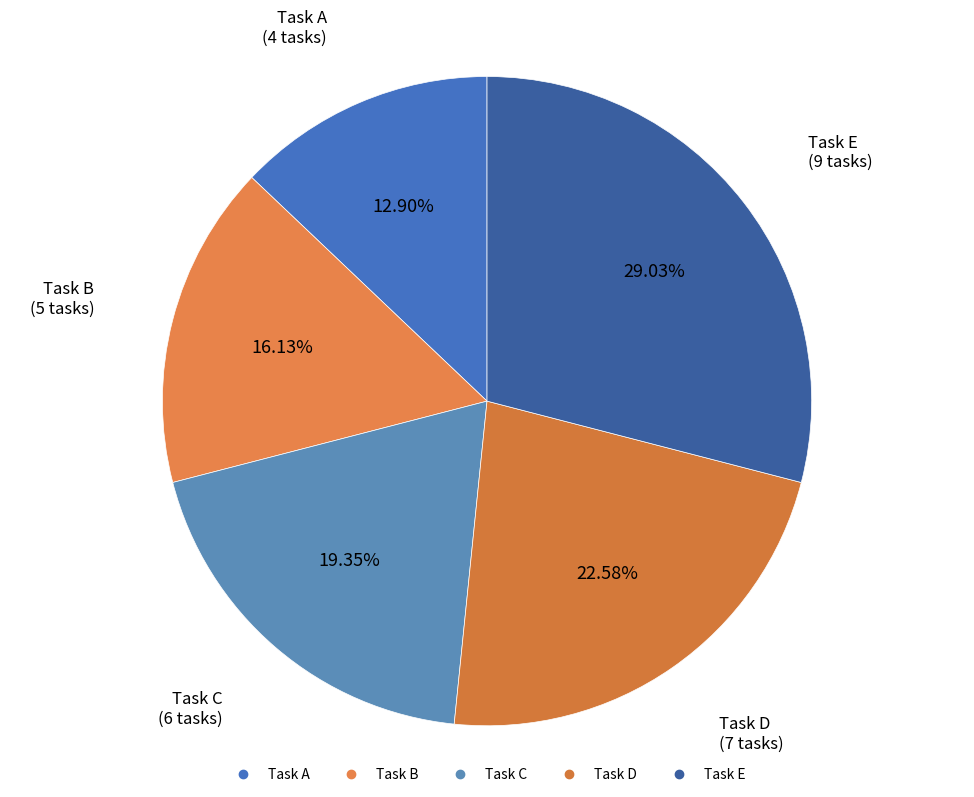

Is there a majority slice in this chart?

No